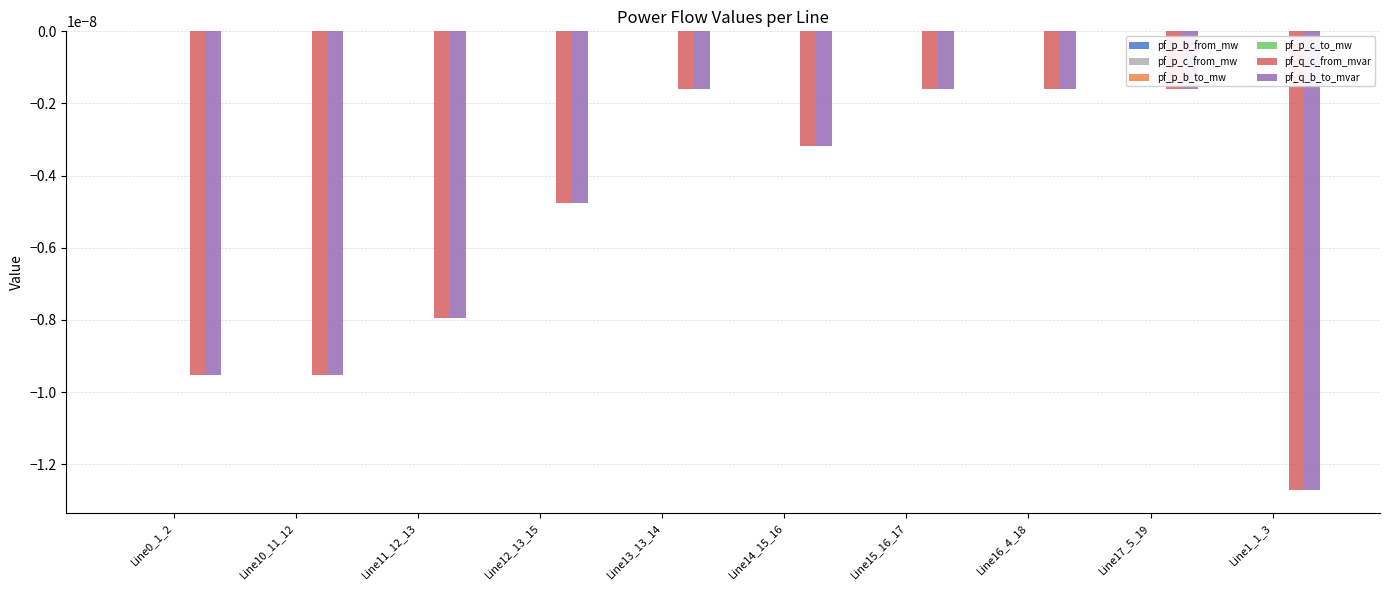

How many series are shown in this chart?

6